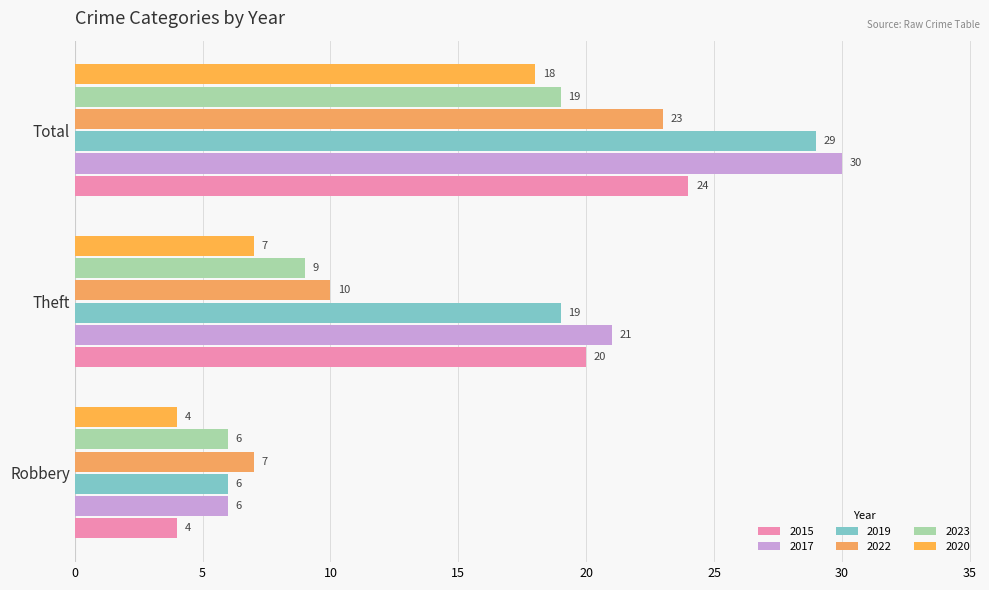

Rank the series by their maximum value, from highest to lowest.

2017, 2019, 2015, 2022, 2023, 2020